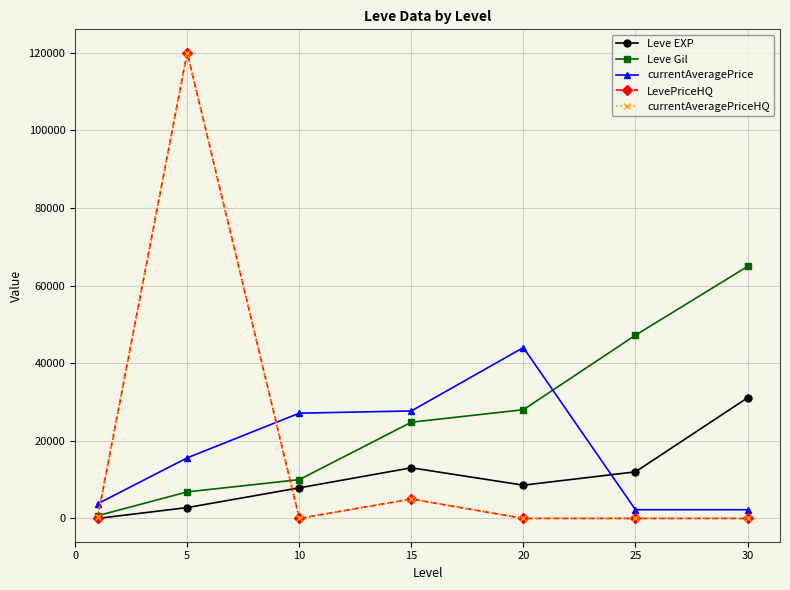

True or false: currentAveragePriceHQ has more than 0 points higher than both neighbors.

True